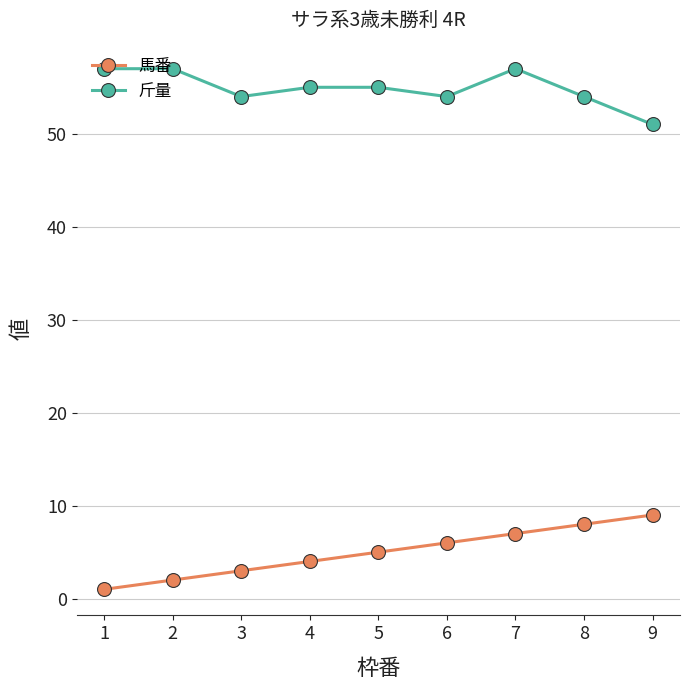

How many 斤量 values are between 54 and 57?

8